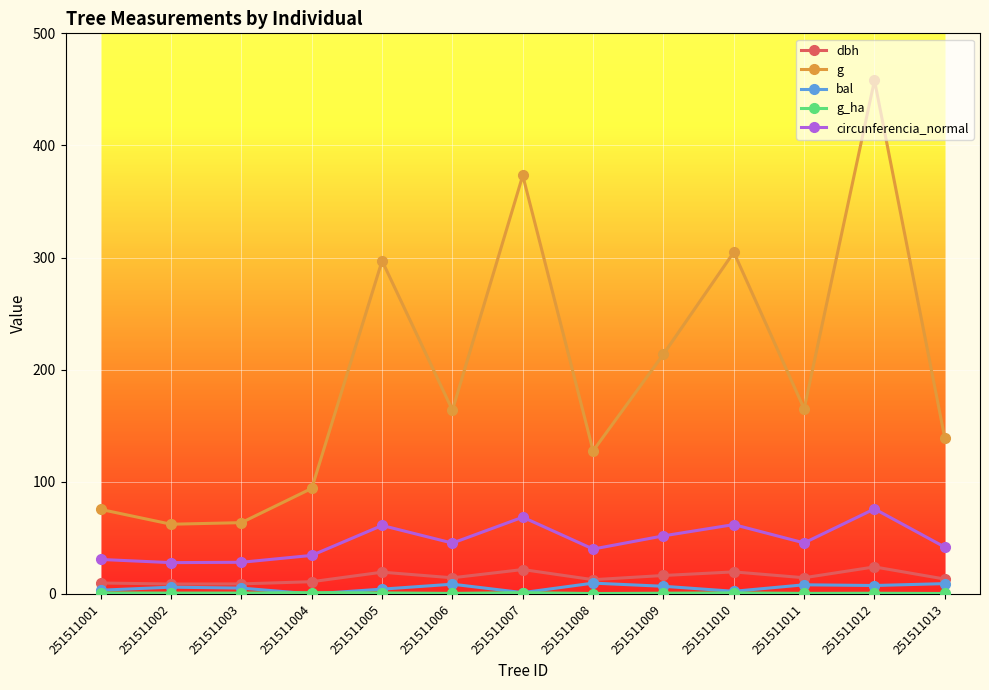

How many data points in bal are above 6?

7